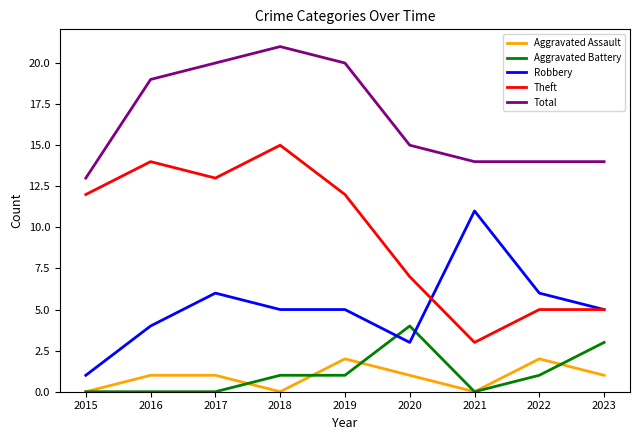

Reading right to left, transcribe all the data shown in this chart.

Aggravated Assault: 1	2	0	1	2	0	1	1	0
Aggravated Battery: 3	1	0	4	1	1	0	0	0
Robbery: 5	6	11	3	5	5	6	4	1
Theft: 5	5	3	7	12	15	13	14	12
Total: 14	14	14	15	20	21	20	19	13